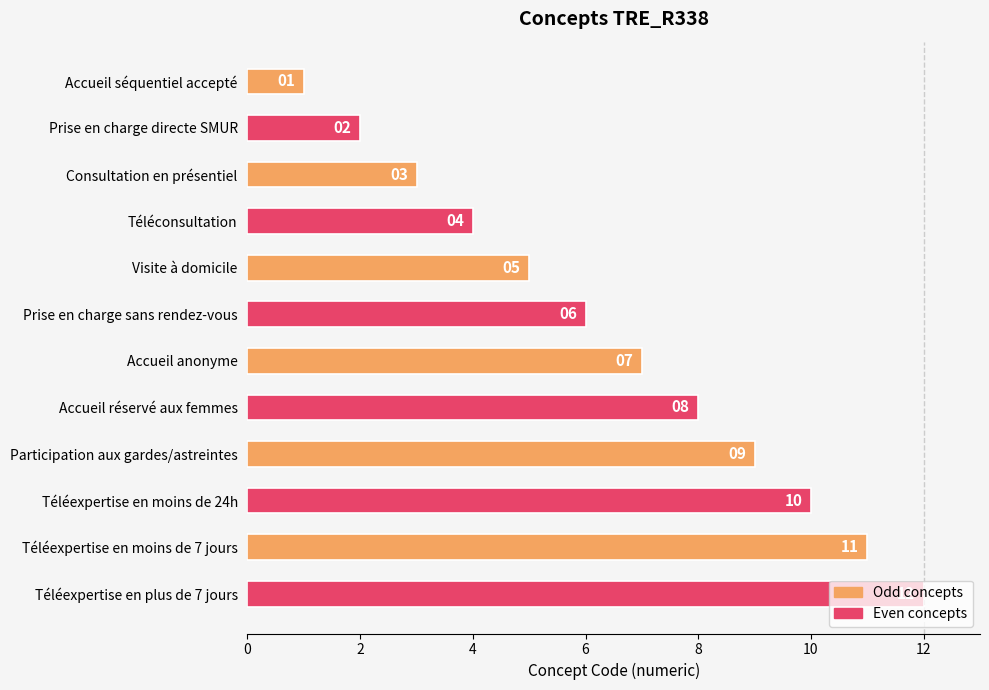

What is the change in value from Accueil séquentiel accepté to Téléexpertise en plus de 7 jours?

+11